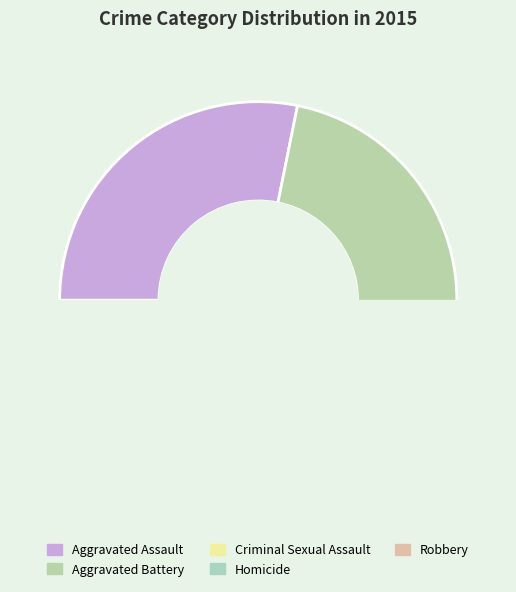

To the nearest percent, what is the average slice percentage?

20%